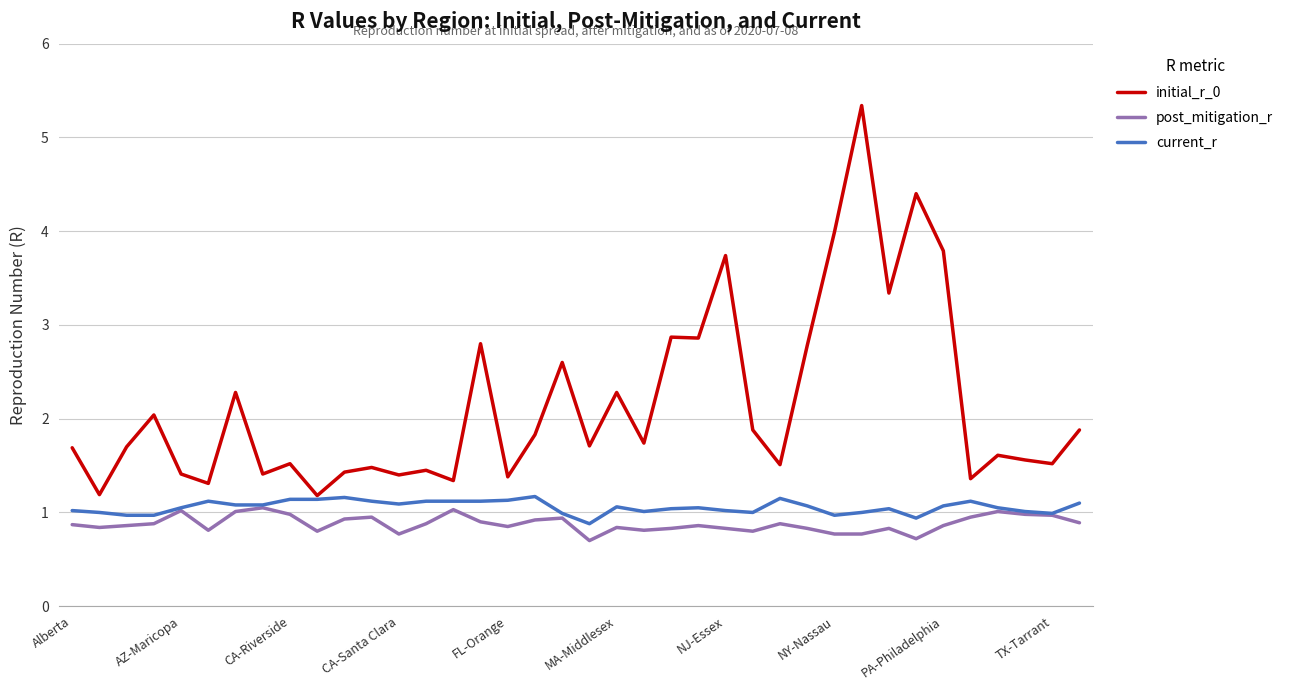

Which series has the widest spread of values?

initial_r_0